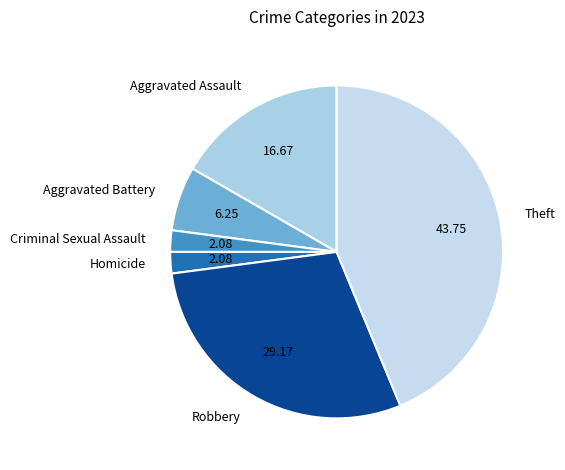

Combined, do Aggravated Battery and Robbery account for over 50%?

No